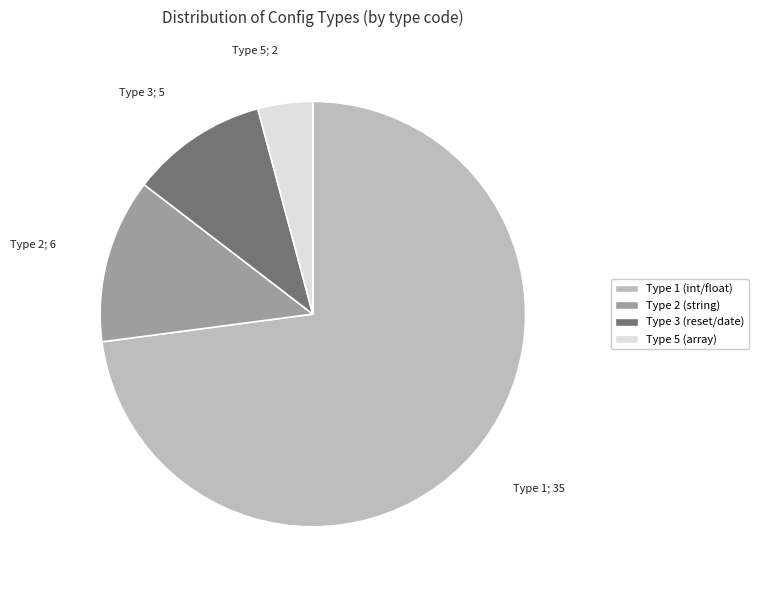

How many slices are in this pie chart?

4